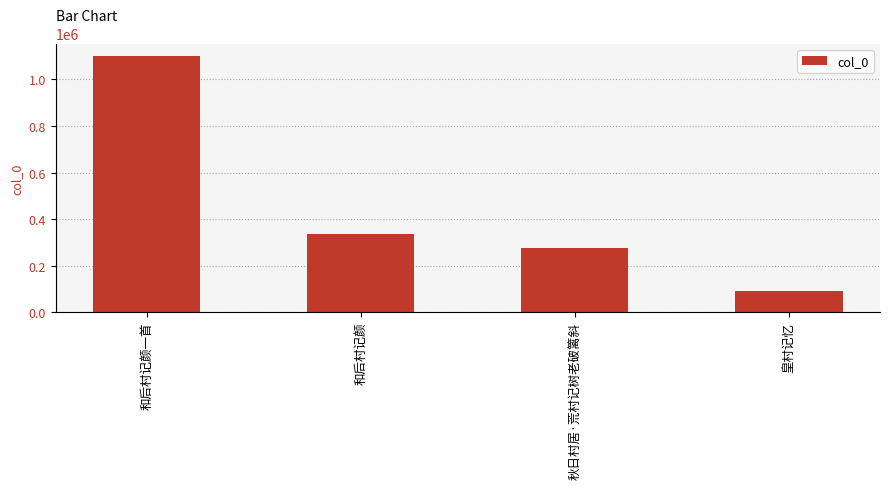

What is the ratio of the value at 秋日村居·荒村记树老破篱斜 to the value at 和后村记颜一首?

0.3